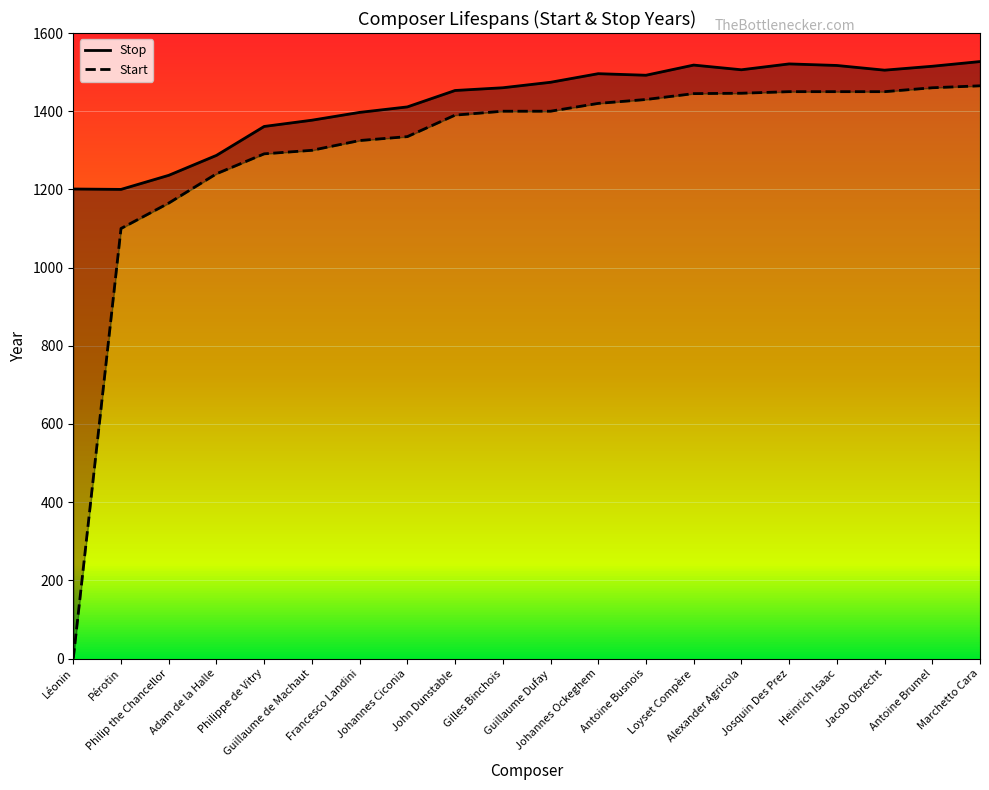

Read the Start value at Guillaume de Machaut, to the nearest 10.

1300